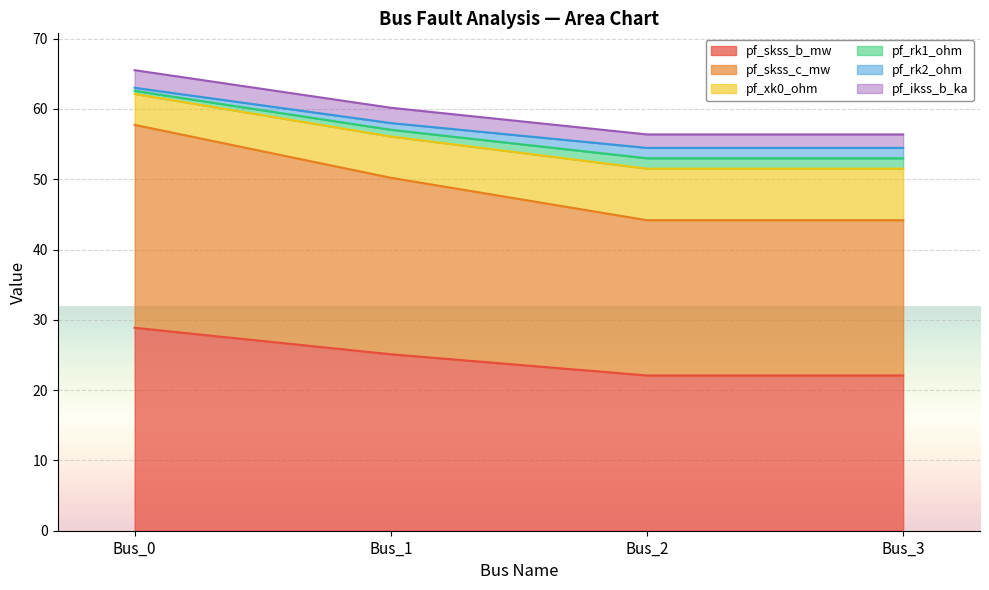

What is the spread (max minus min) of values at Bus_0?

36.6